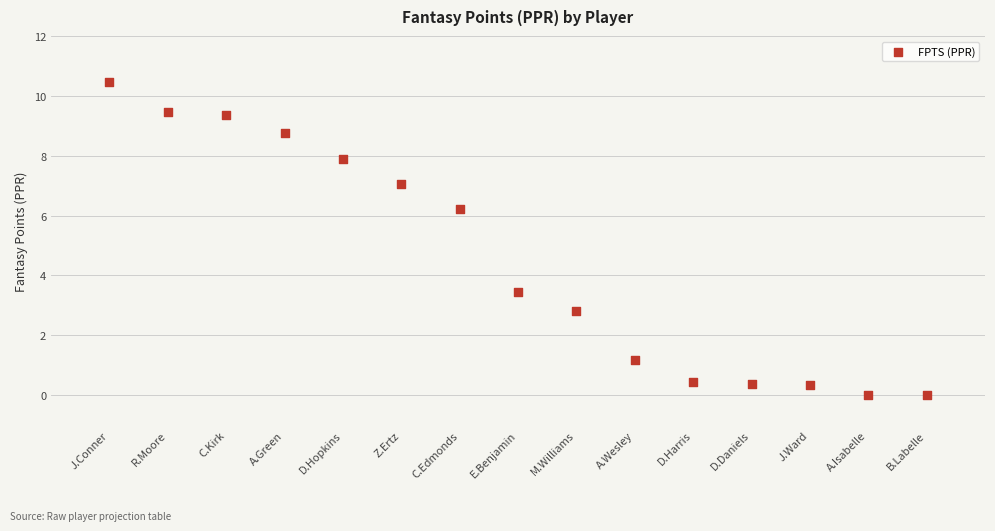

What Y value in the scatter plot is closest to 5?

6.2